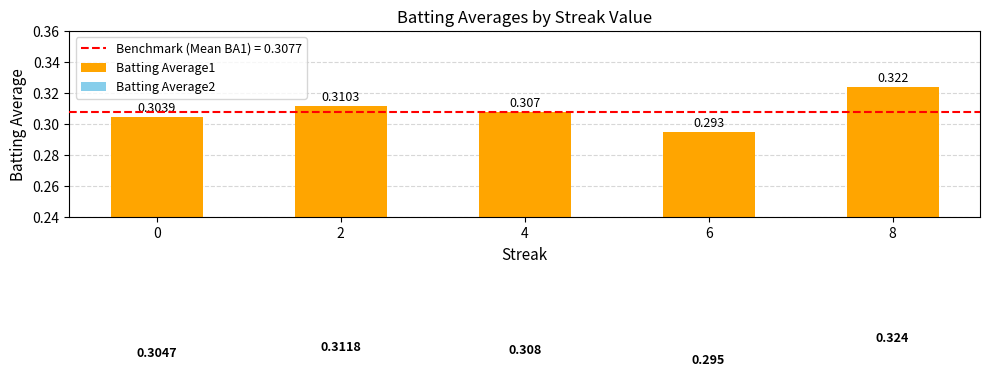

Is it true that Batting Average1 equals 0.5 at 4?

False